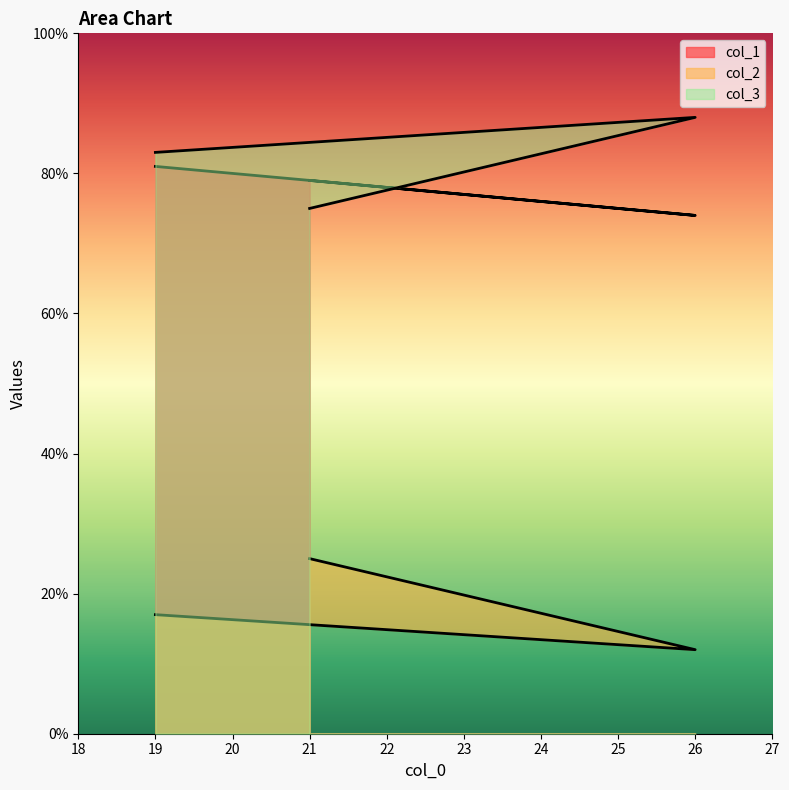

What is the greatest value displayed?

88